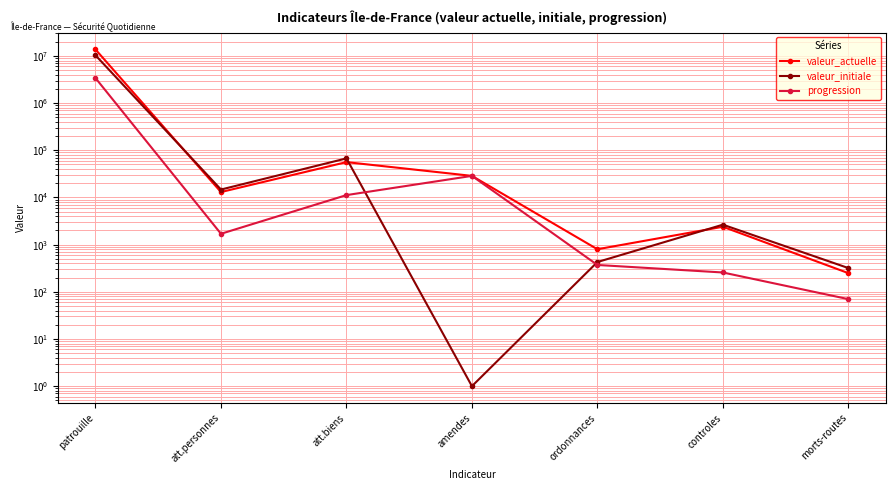

At patrouille, list the series in order from largest to smallest.

valeur_actuelle, valeur_initiale, progression